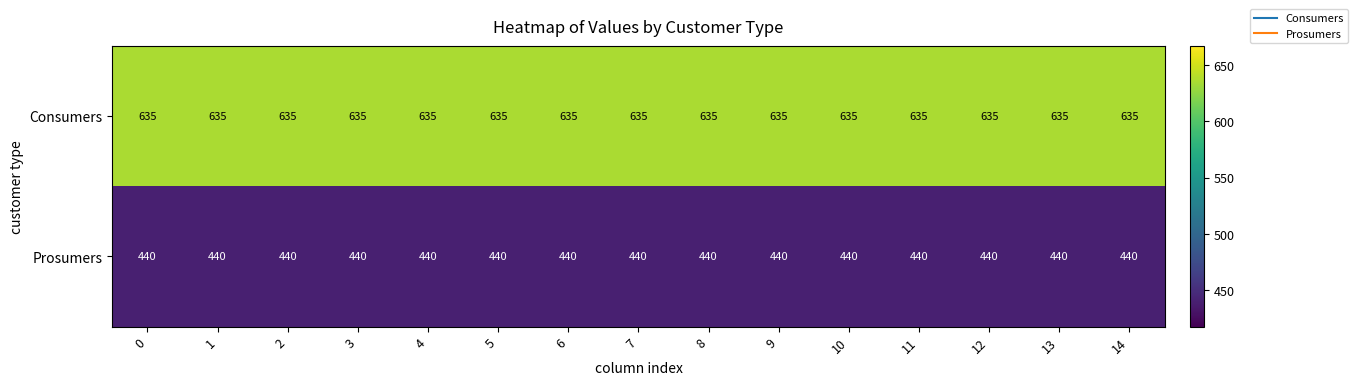

At how many categories does at least one series exceed 474?

15